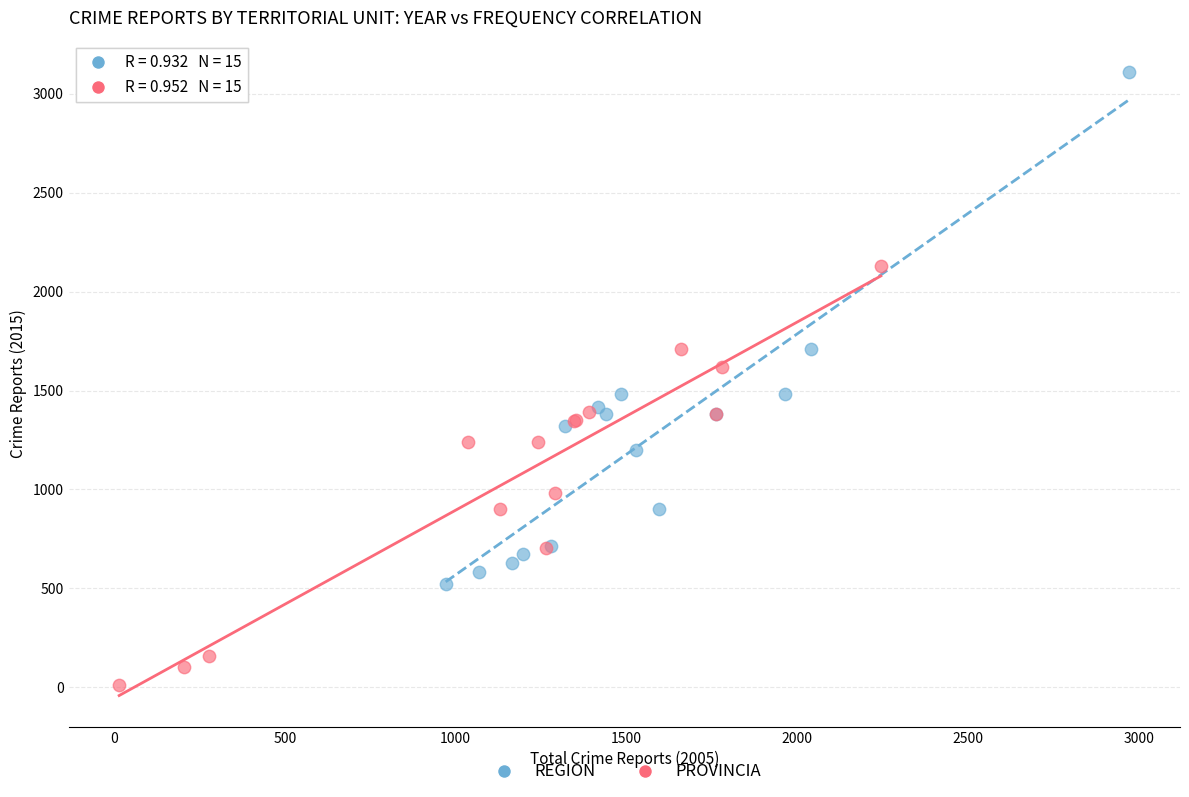

Which series reaches the minimum Y coordinate?

PROVINCIA